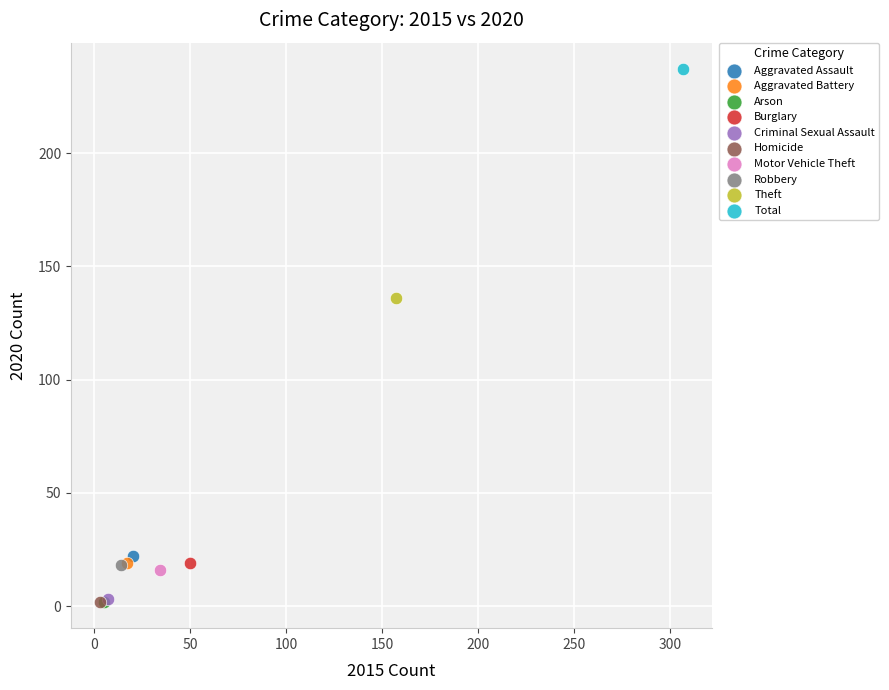

What are all the series names shown in the legend?

Aggravated Assault, Aggravated Battery, Arson, Burglary, Criminal Sexual Assault, Homicide, Motor Vehicle Theft, Robbery, Theft, Total